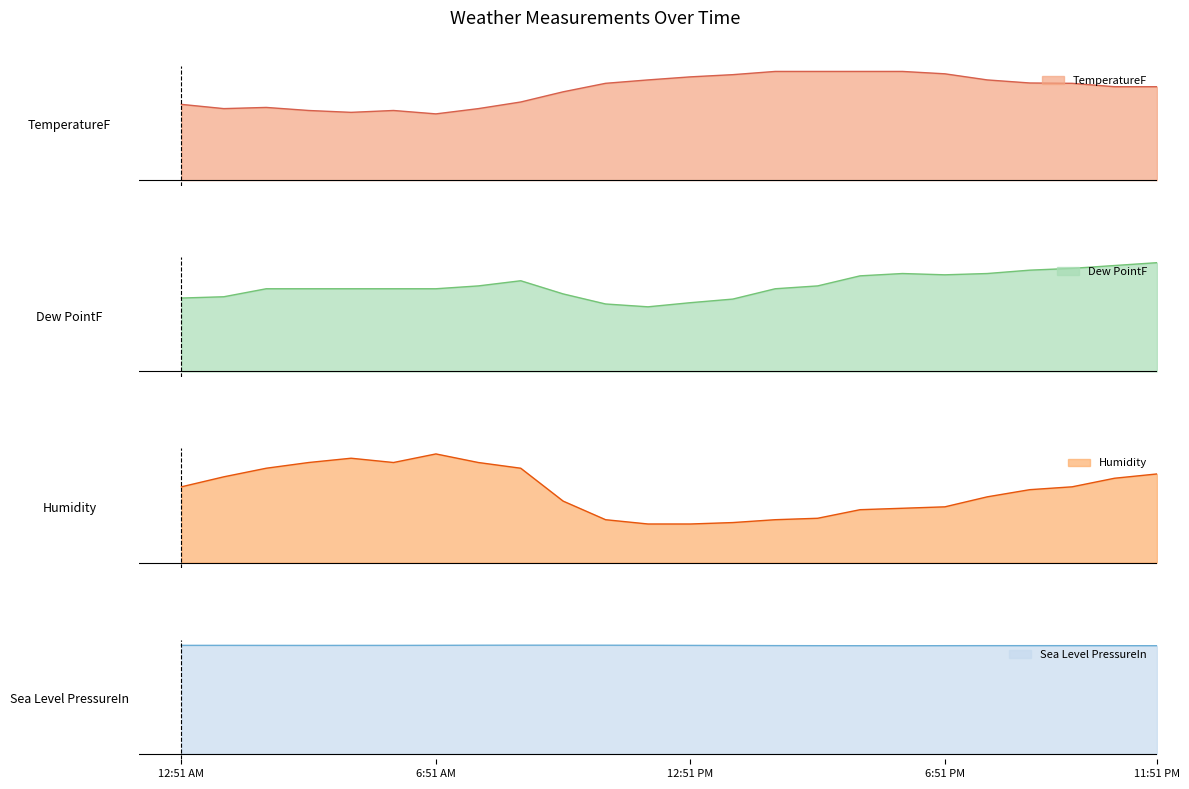

At which category does TemperatureF reach its first local peak?

2:51 AM